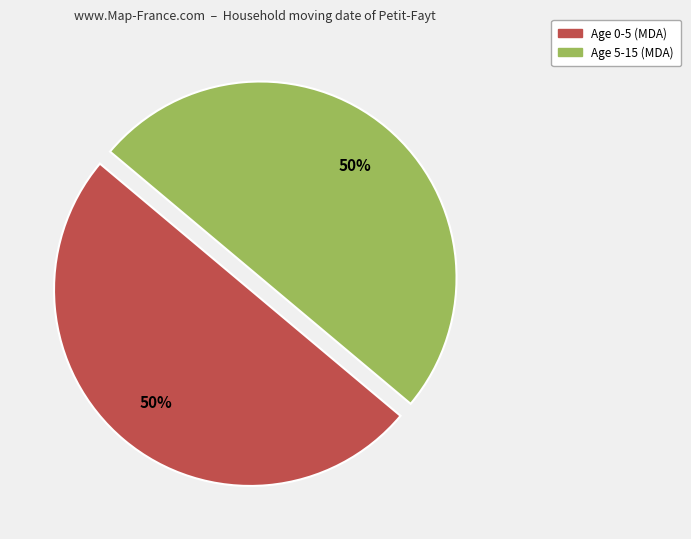

To the nearest percent, what is the average slice percentage?

50%